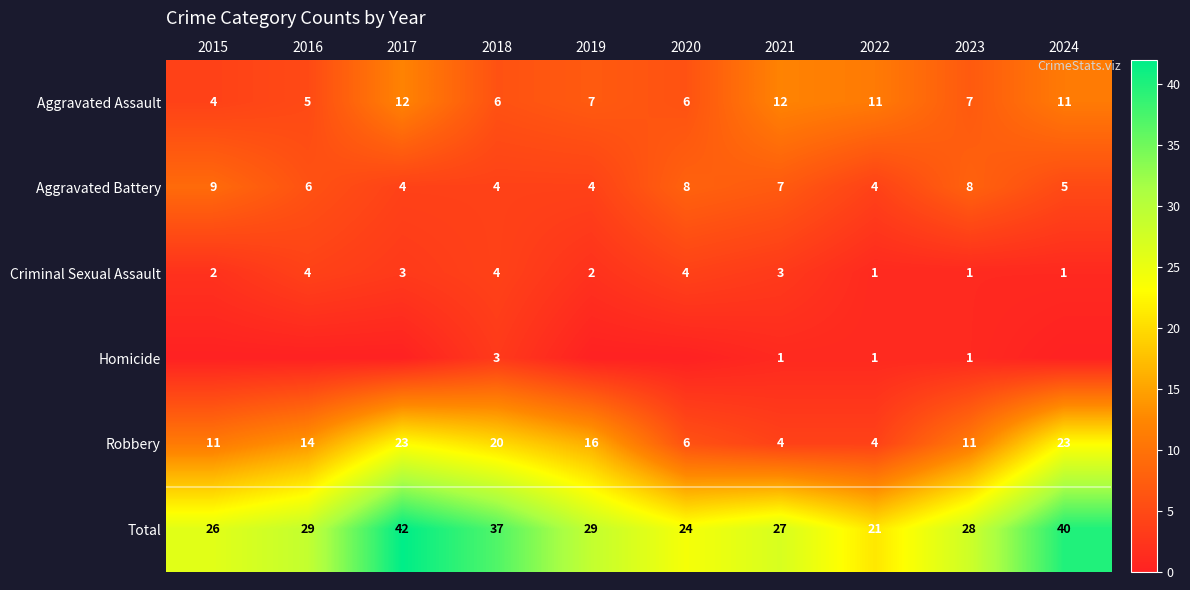

What is the sum of all Criminal Sexual Assault values?

25